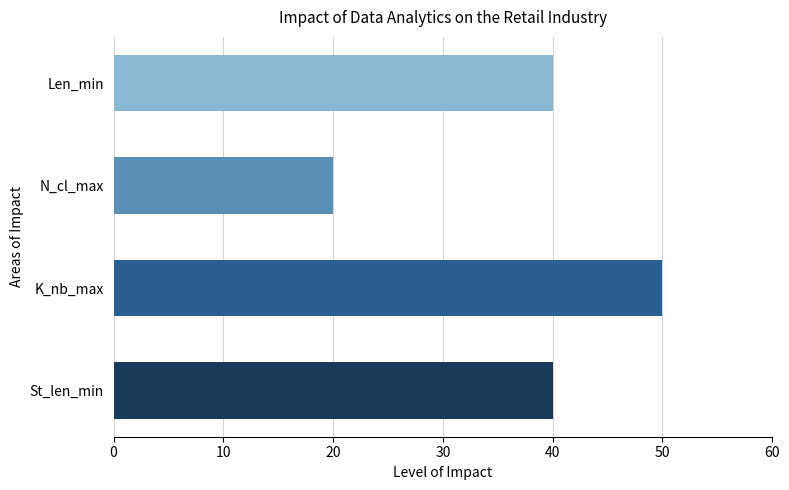

The value at Len_min is 40. True or false?

True